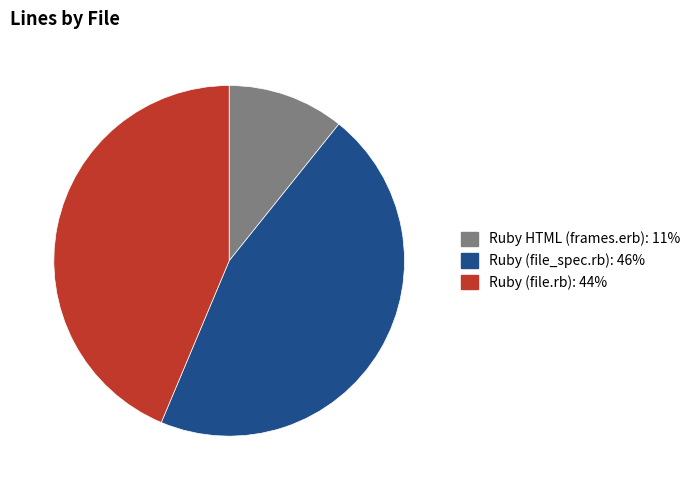

Rank the categories by value from highest to lowest.

Ruby (file_spec.rb), Ruby (file.rb), Ruby HTML (frames.erb)